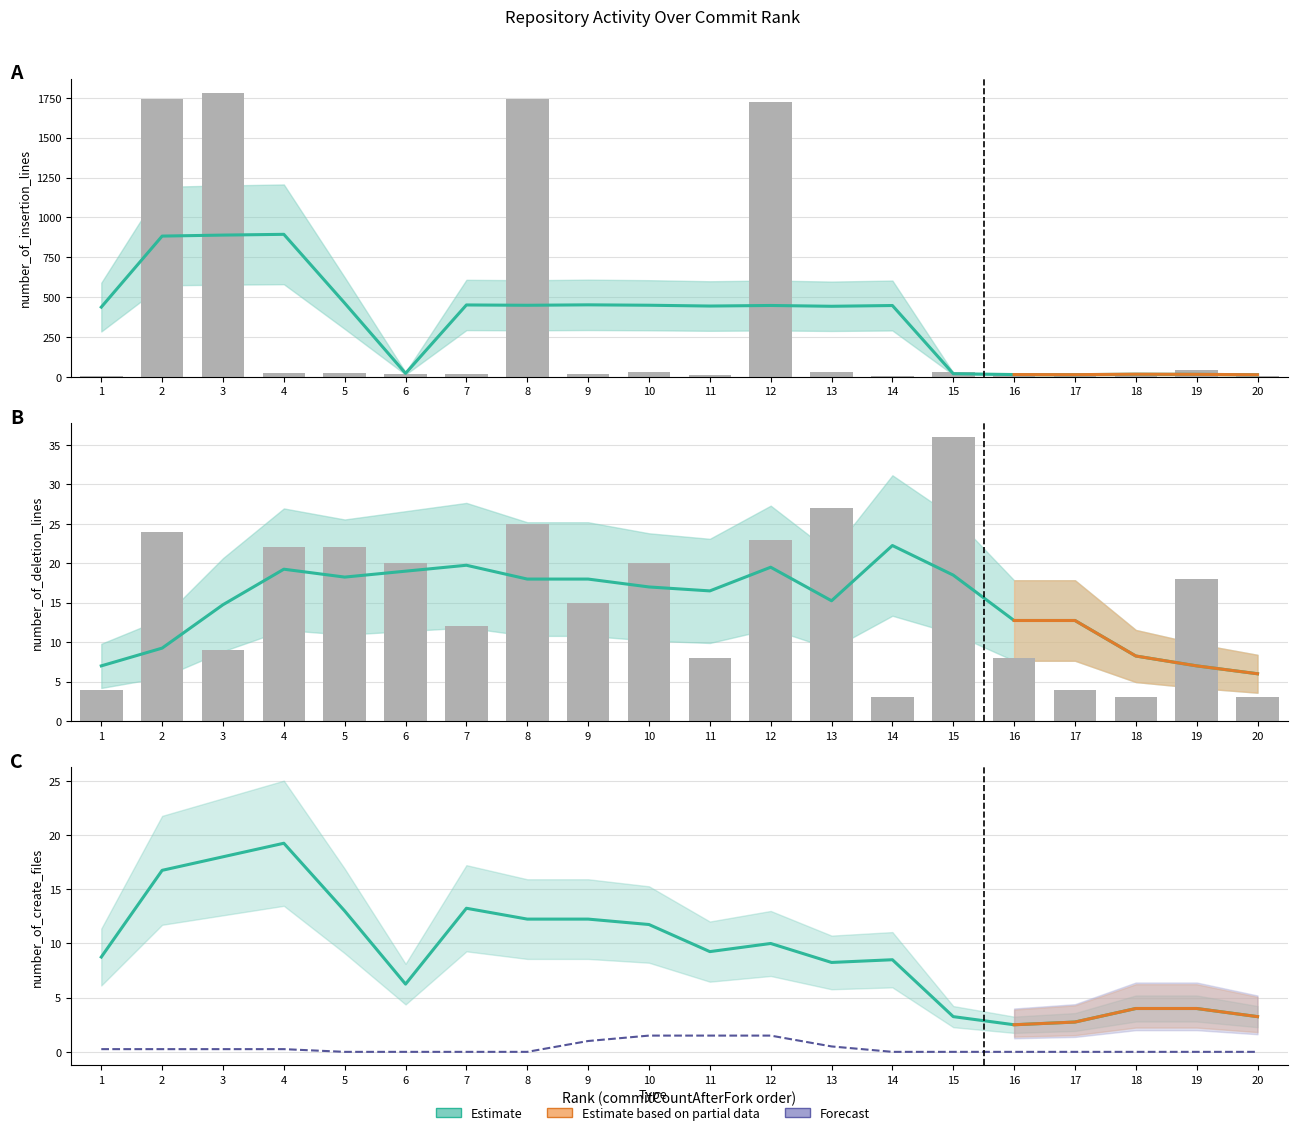

Which category has the highest value across all series?

4